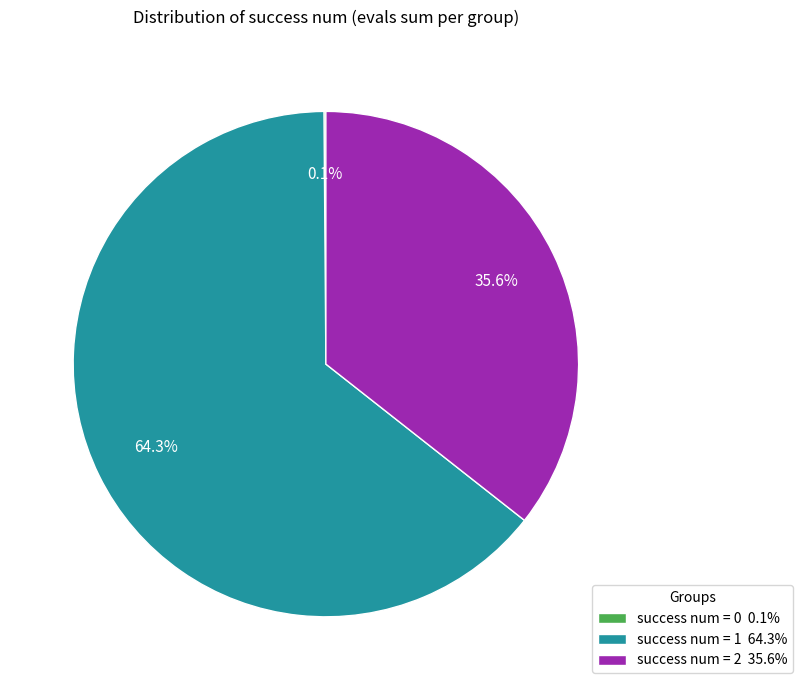

Which slice is the largest?

success num = 1 64.3%